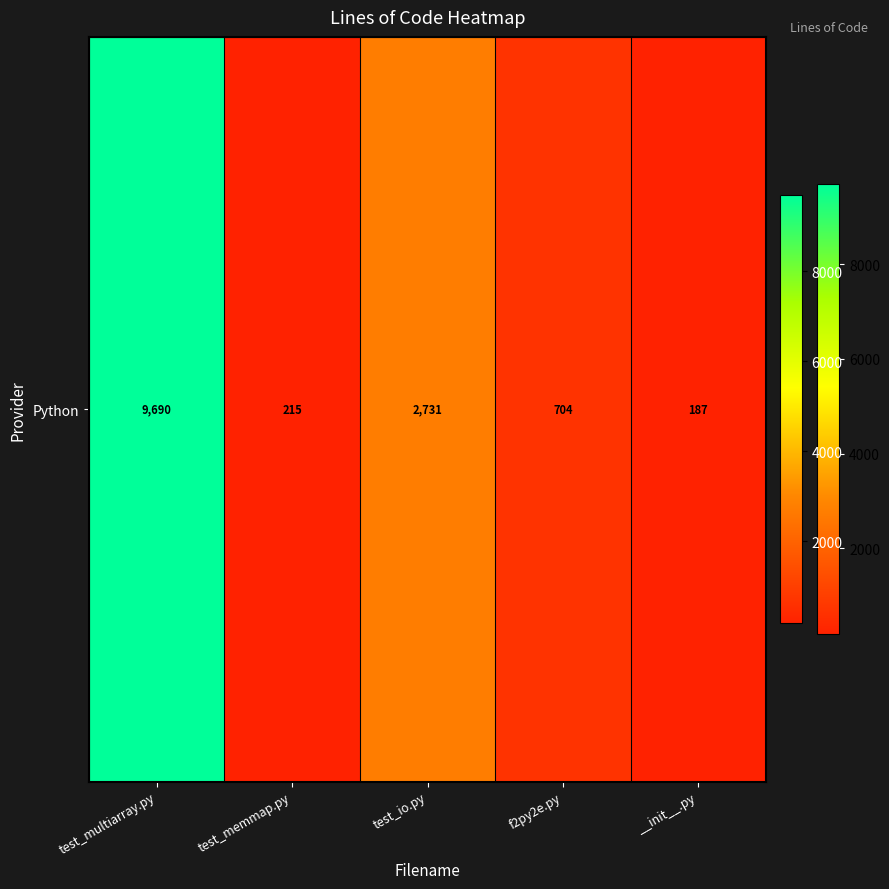

What is the average value?

2705